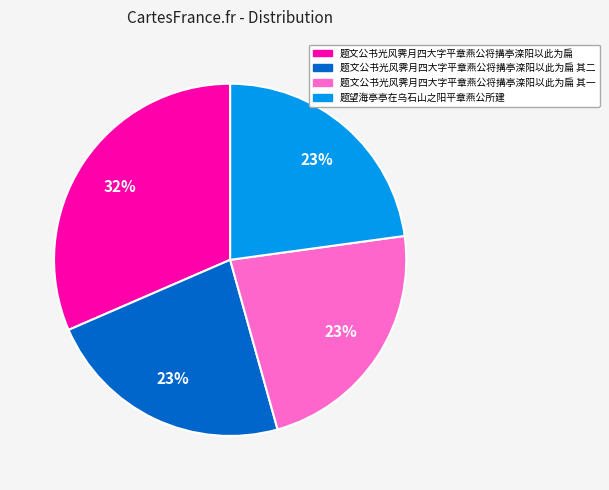

To the nearest percent, what portion does 题望海亭亭在乌石山之阳平章燕公所建 represent?

23%